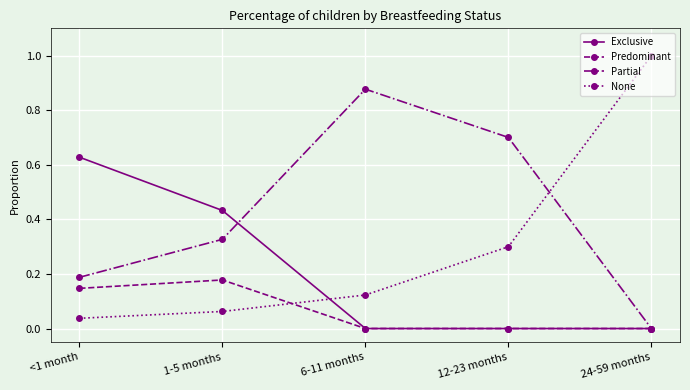

Rank the categories by Partial value from highest to lowest.

6-11 months, 12-23 months, 1-5 months, <1 month, 24-59 months